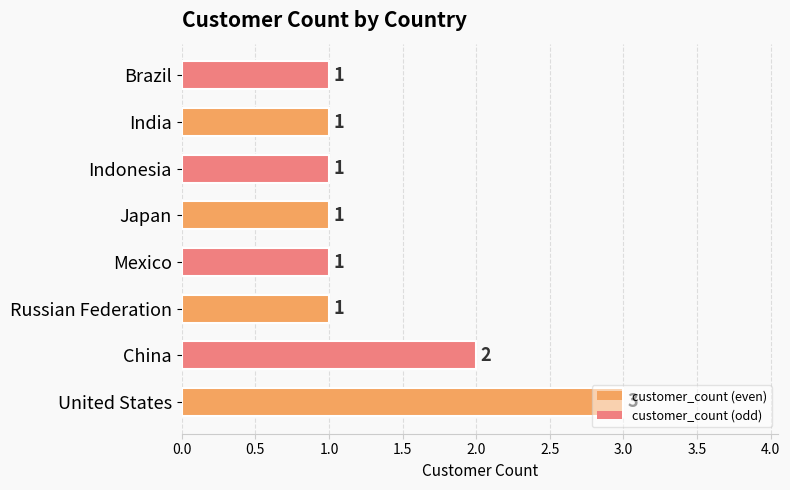

What is the difference between the maximum and minimum values?

2